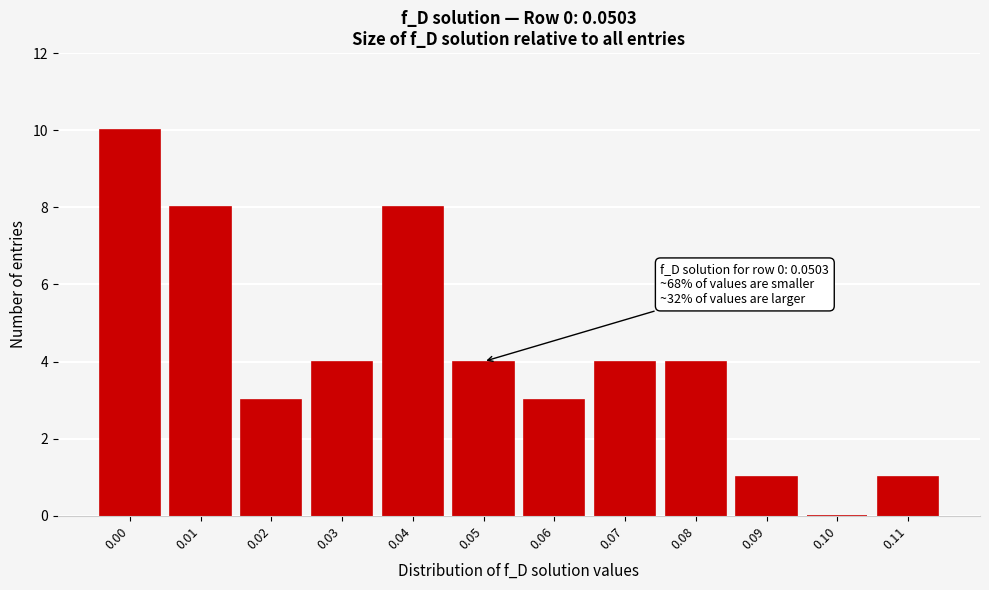

Reading left to right, extract all data points from this chart.

0.00=10	0.01=8	0.02=3	0.03=4	0.04=8	0.05=4	0.06=3	0.07=4	0.08=4	0.09=1	0.10=0	0.11=1